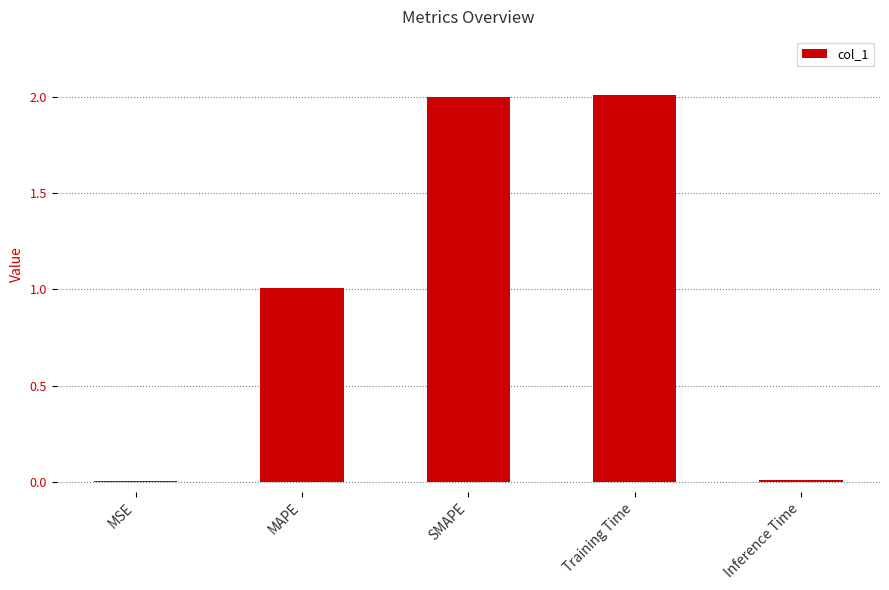

Is it true that the value at Inference Time is 0.0?

True